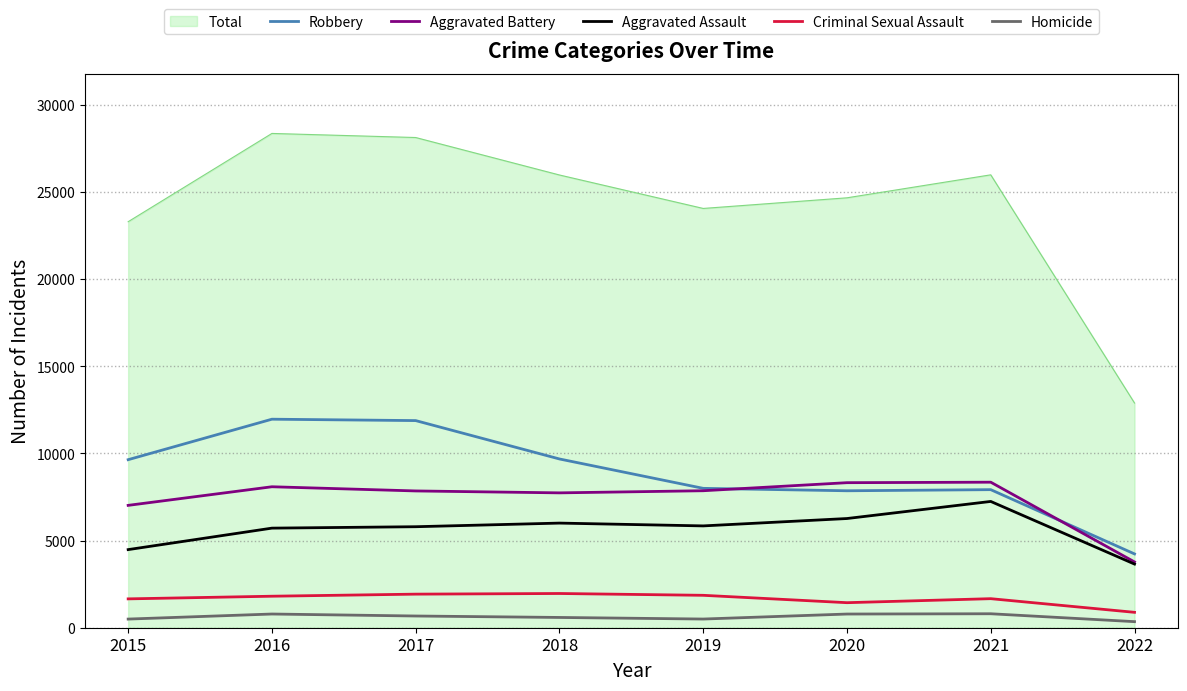

Which series has the largest total across all categories?

Total